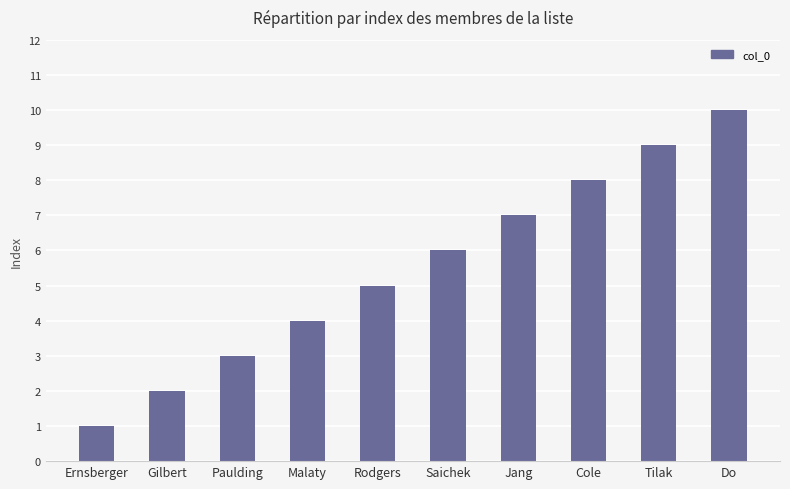

Approximately how many times larger is the value at Rodgers compared to Paulding?

1.7